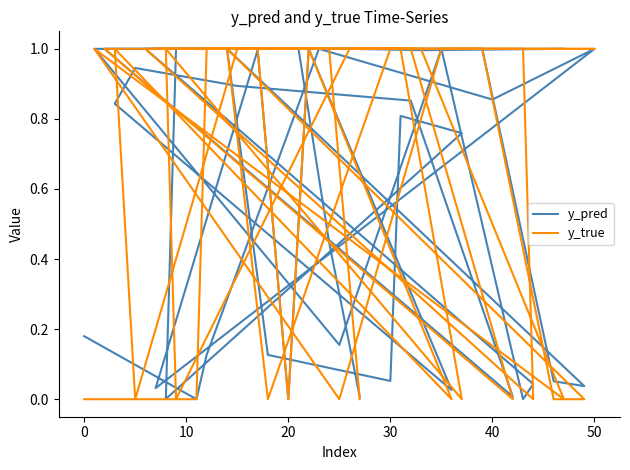

How many lines are shown in the chart?

2